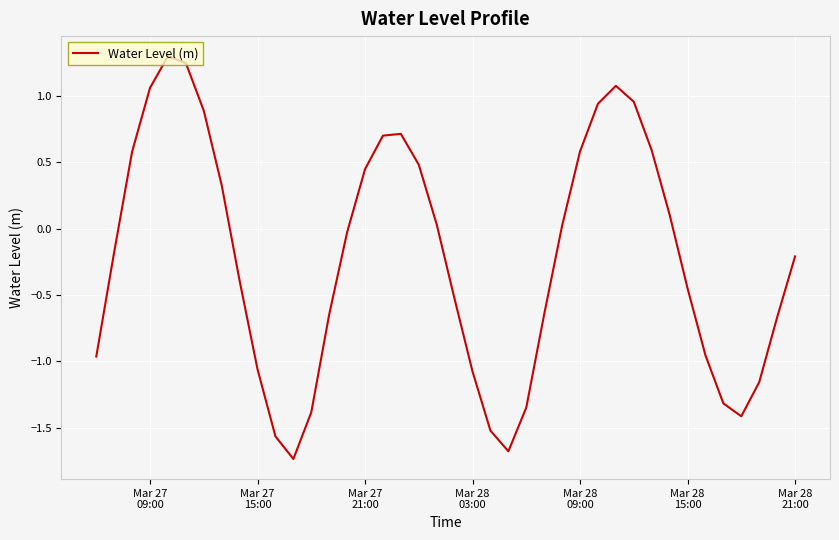

What is the greatest value displayed?

1.3